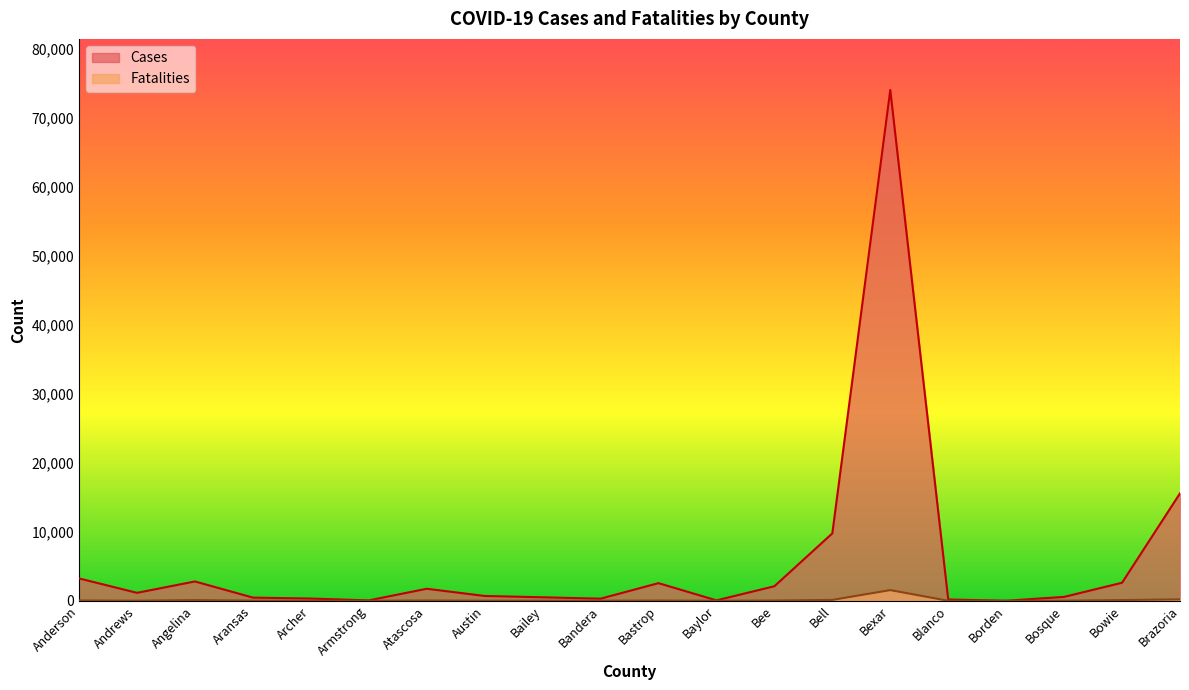

Where is the first local minimum for Cases?

Andrews